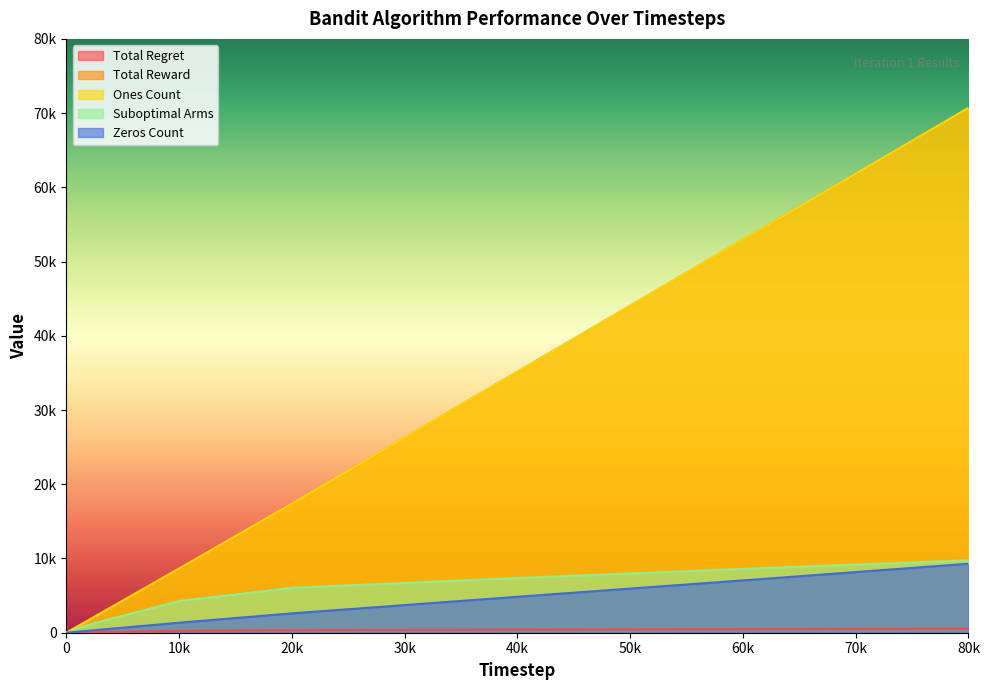

Reading right to left, extract all data points from this chart.

Total Regret: 538.1	478.4	414.3	342.6	243.8	67.3	8.0	4.4	0.1	0.1
Total Reward: 70707.0	52953.0	35158.0	17395.0	8651.0	1725.0	172.0	84.0	2.0	1.0
Ones Count: 70707.0	52953.0	35158.0	17395.0	8651.0	1725.0	172.0	84.0	2.0	1.0
Suboptimal Arms: 9750.0	8600.0	7364.0	6047.0	4270.0	1092.0	128.0	68.0	2.0	2.0
Zeros Count: 9293.0	7047.0	4842.0	2605.0	1349.0	275.0	28.0	16.0	1.0	1.0